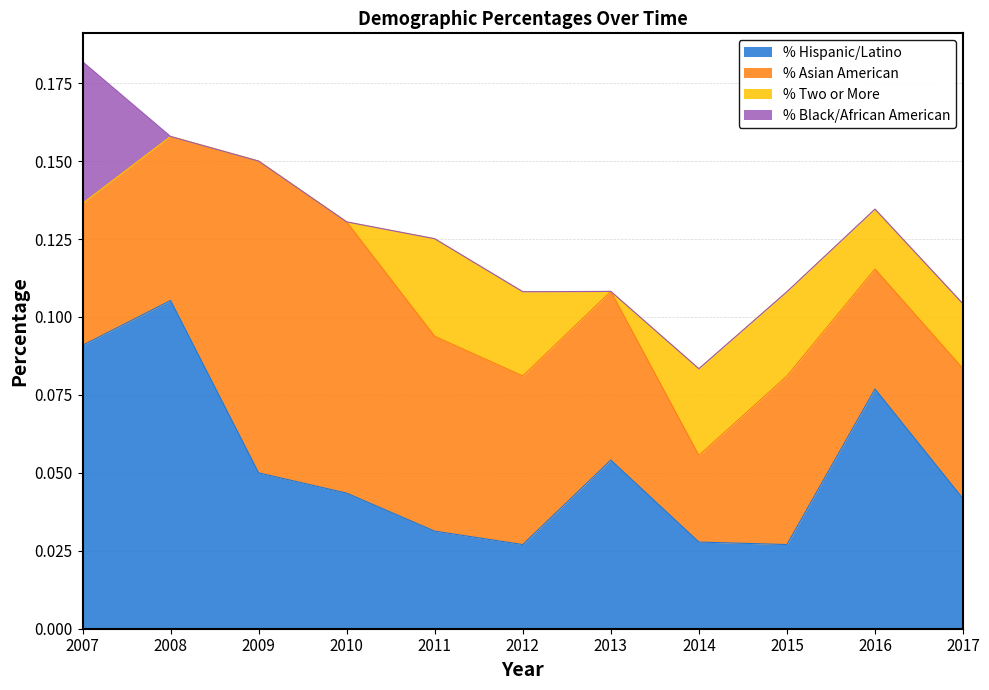

What is the maximum value shown in the chart?

0.1